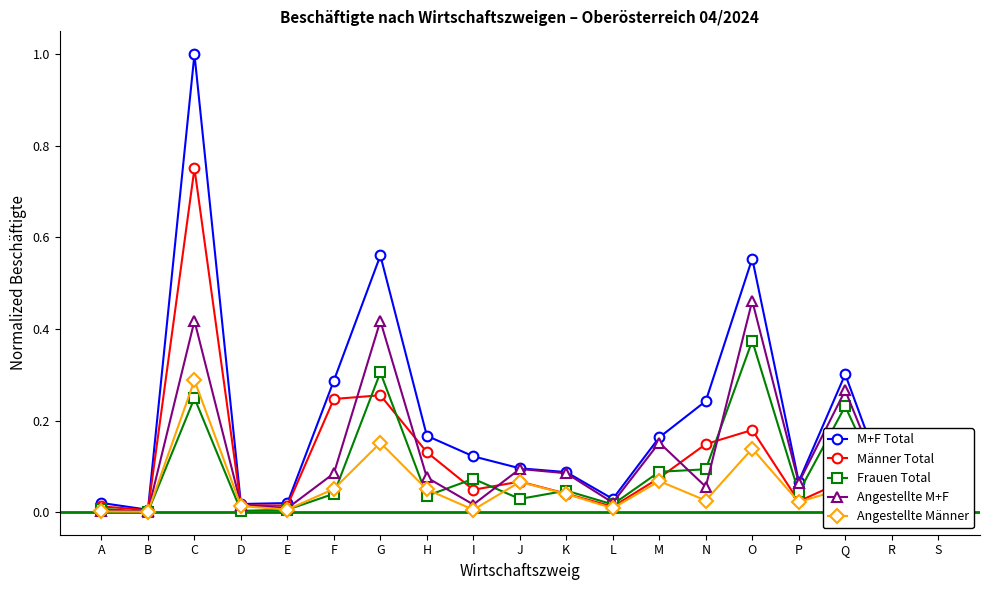

Rank the series by their maximum value, from lowest to highest.

Angestellte Männer, Frauen Total, Angestellte M+F, Männer Total, M+F Total